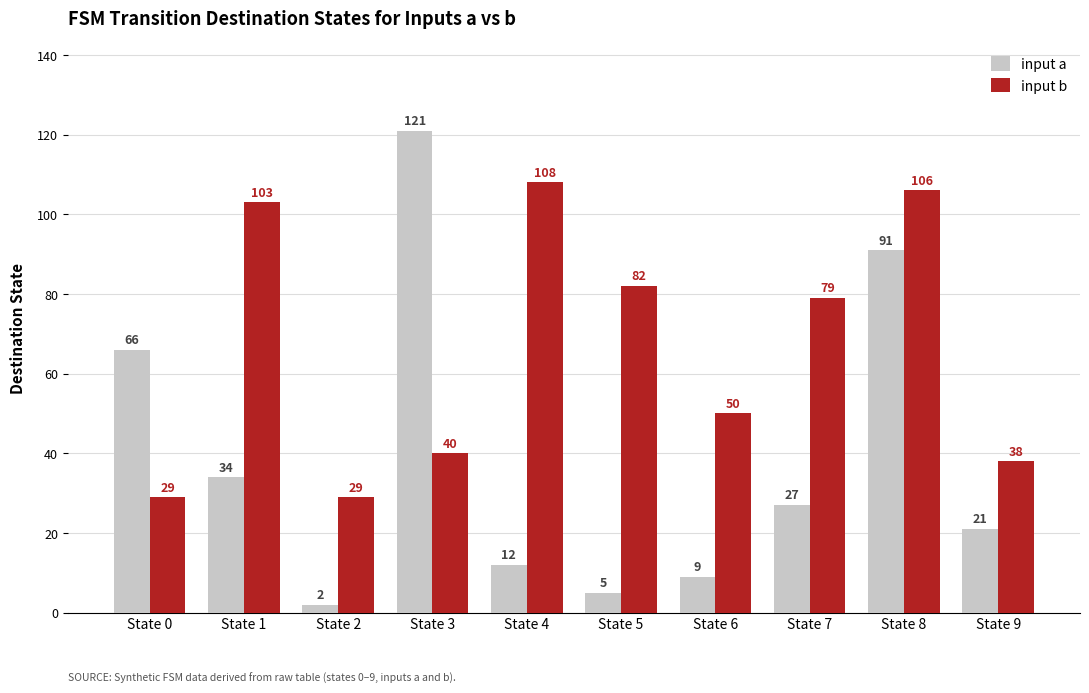

Rank the series by their average value, from lowest to highest.

input a, input b